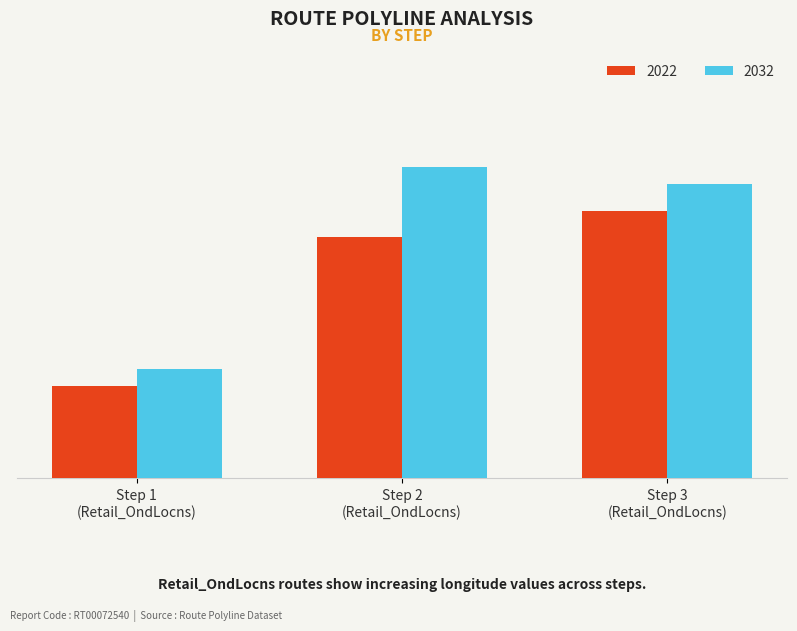

Does the chart contain any negative values?

No